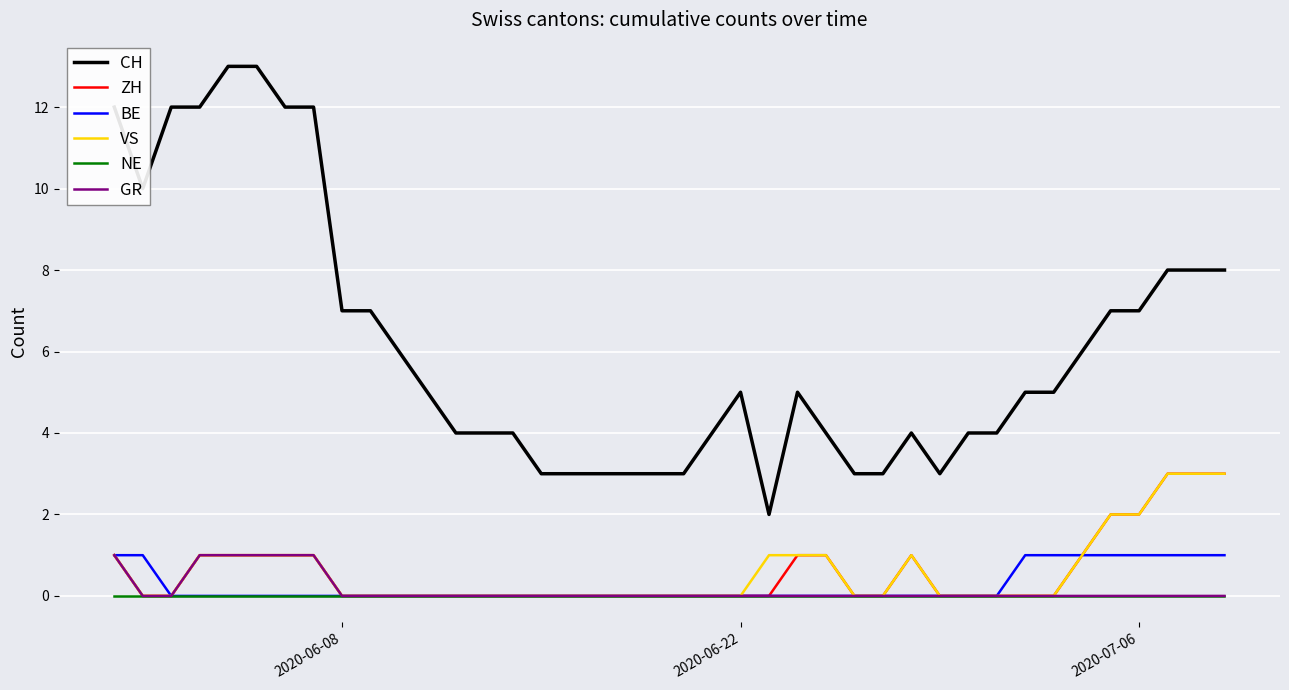

Which series has the largest total across all categories?

CH